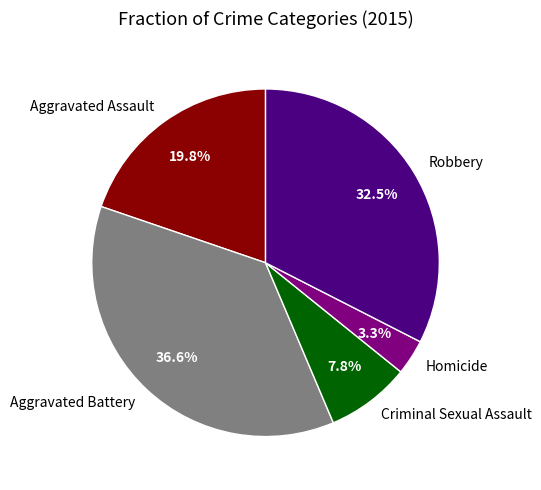

Does any single category account for the majority?

No